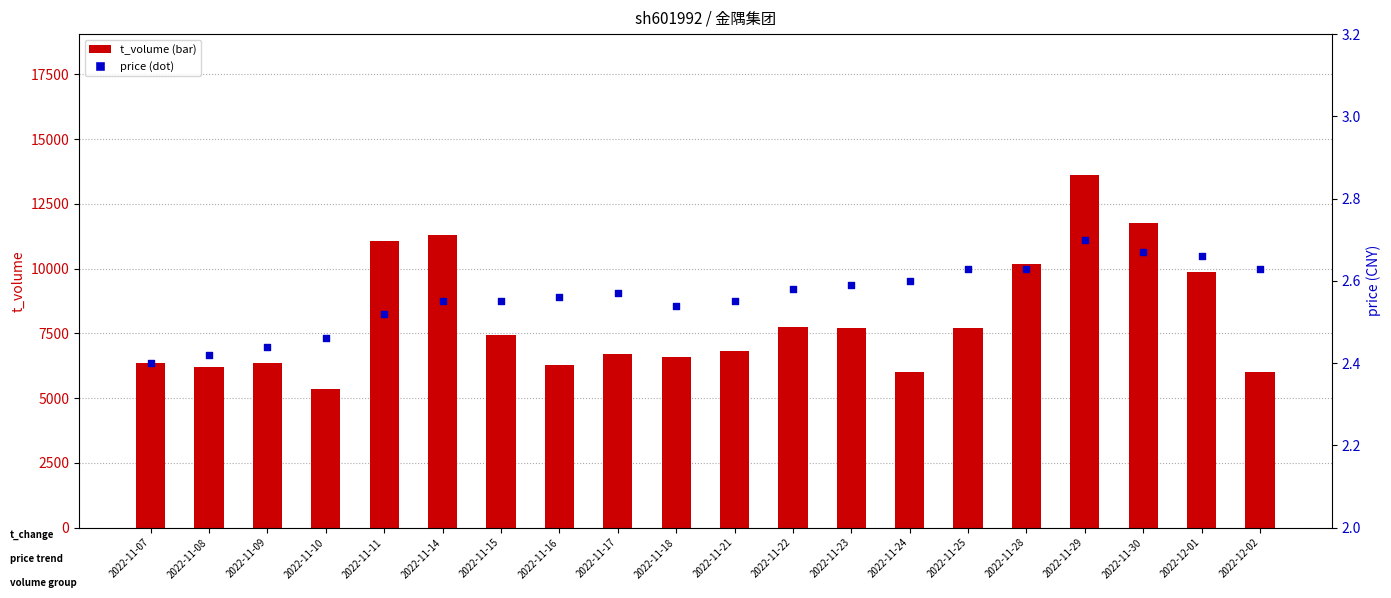

Which series contains the highest Y value?

t_volume